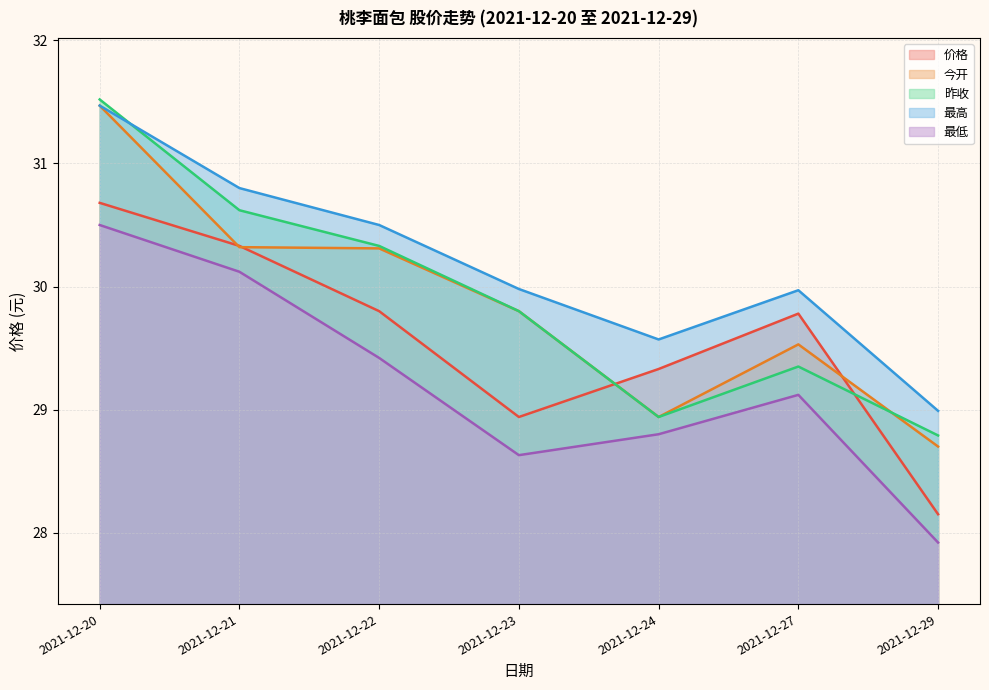

Reading left to right, extract all data points from this chart.

价格: 2021-12-20=30.7	2021-12-21=30.3	2021-12-22=29.8	2021-12-23=28.9	2021-12-24=29.3	2021-12-27=29.8	2021-12-29=28.1
今开: 2021-12-20=31.5	2021-12-21=30.3	2021-12-22=30.3	2021-12-23=29.8	2021-12-24=28.9	2021-12-27=29.5	2021-12-29=28.7
昨收: 2021-12-20=31.5	2021-12-21=30.6	2021-12-22=30.3	2021-12-23=29.8	2021-12-24=28.9	2021-12-27=29.4	2021-12-29=28.8
最高: 2021-12-20=31.5	2021-12-21=30.8	2021-12-22=30.5	2021-12-23=30.0	2021-12-24=29.6	2021-12-27=30.0	2021-12-29=29.0
最低: 2021-12-20=30.5	2021-12-21=30.1	2021-12-22=29.4	2021-12-23=28.6	2021-12-24=28.8	2021-12-27=29.1	2021-12-29=27.9